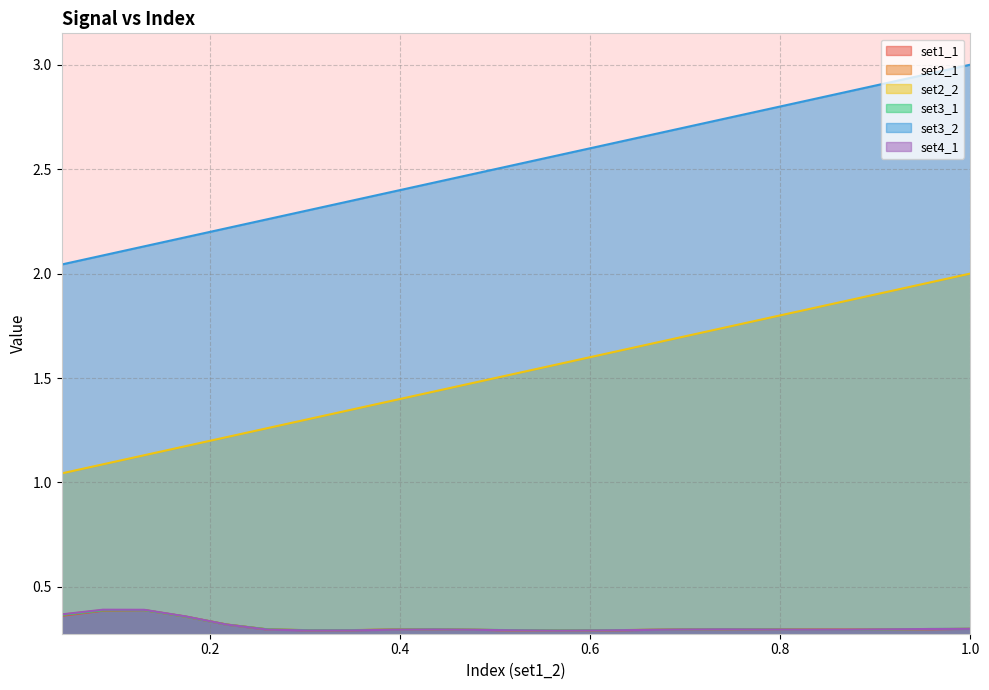

What is the minimum value shown in the chart?

0.3